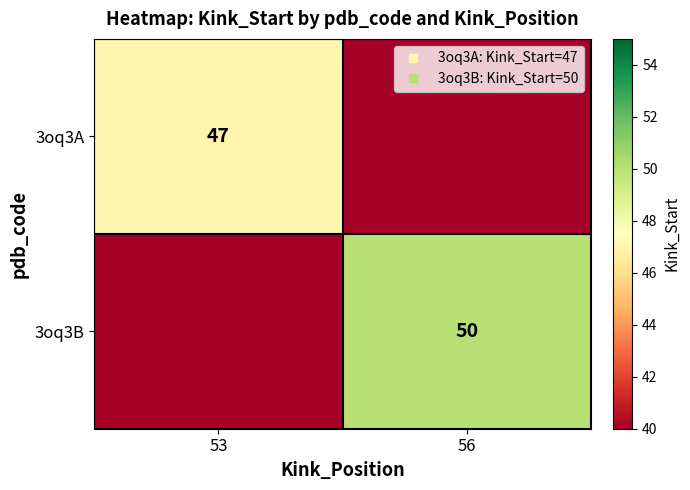

True or false: 3oq3A has a value of 50 at 56.

False